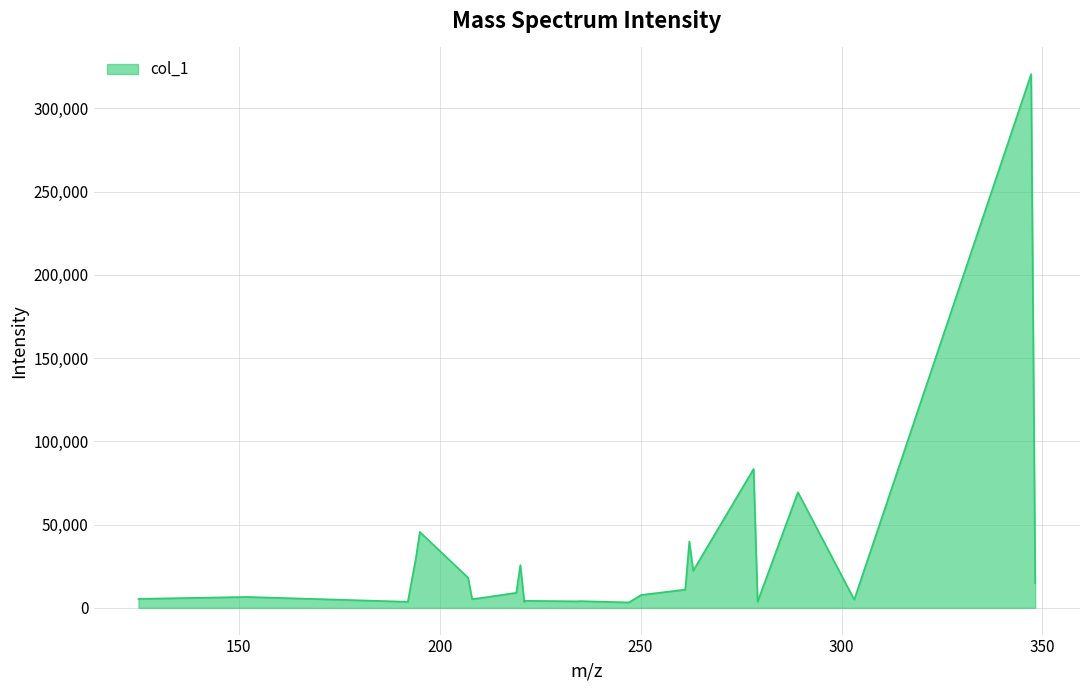

Is this an area chart (filled region under the line)?

Yes